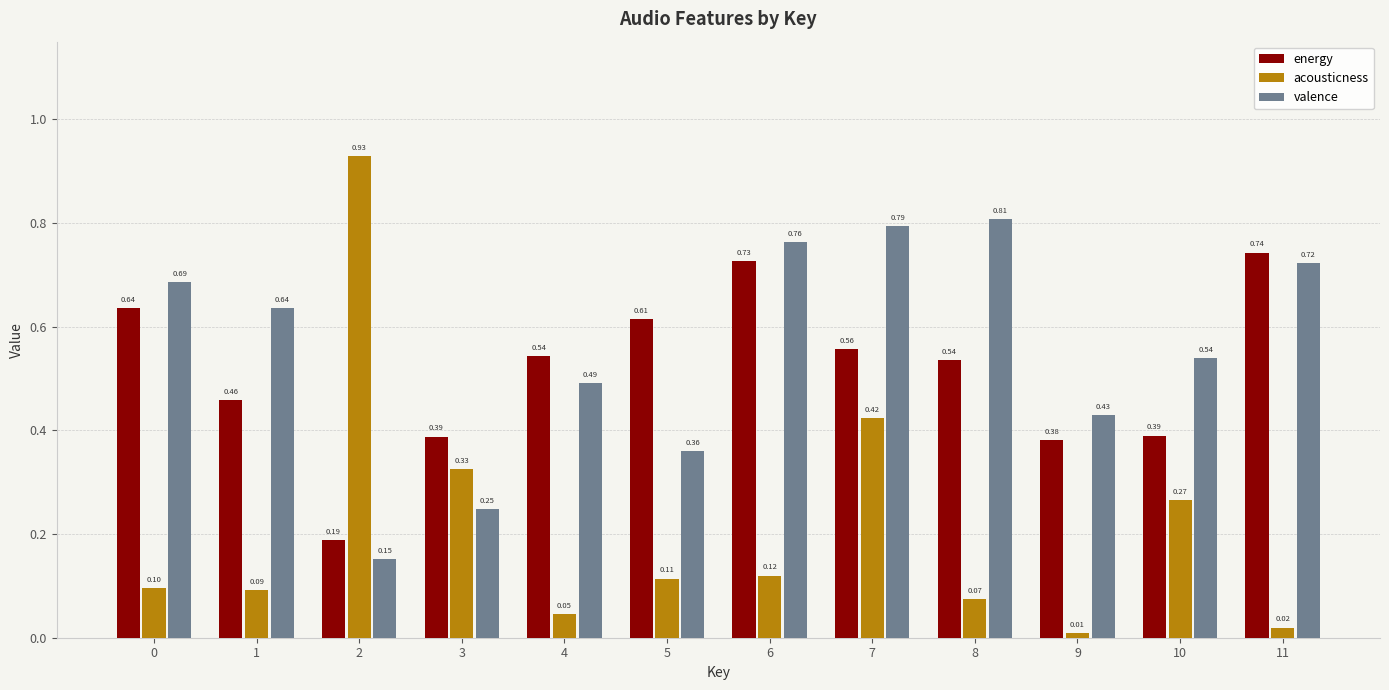

What is the sum of all acousticness values?

2.5